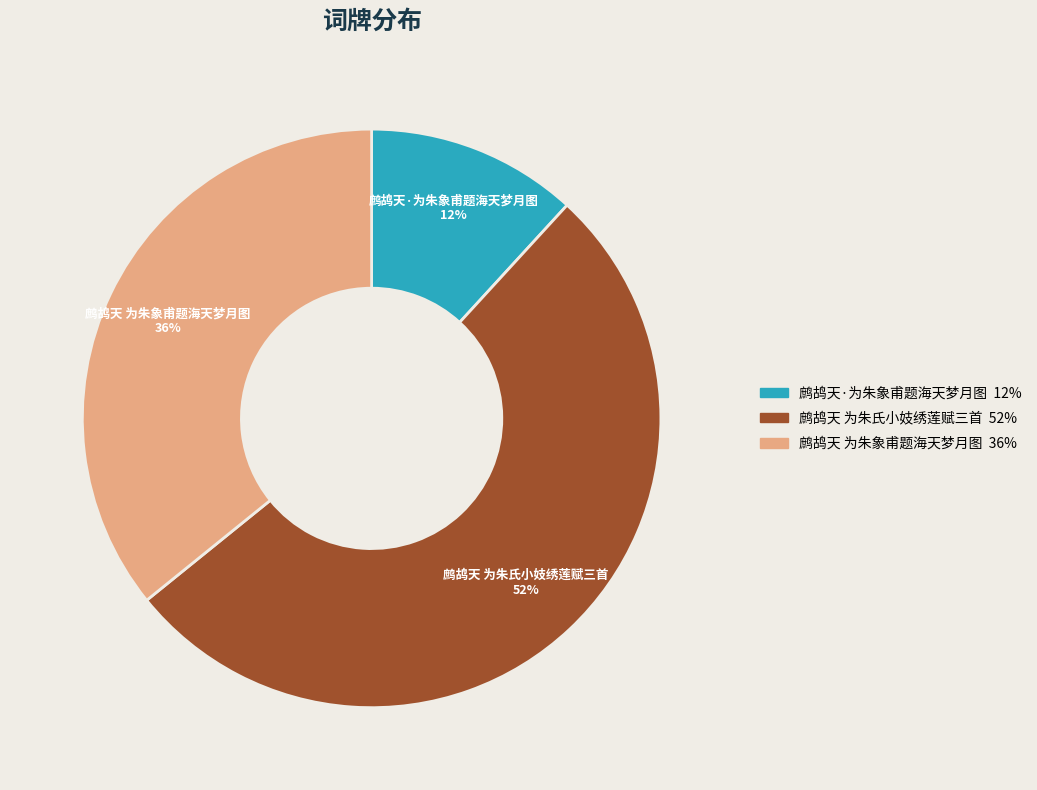

Is the sum of 鹧鸪天·为朱象甫题海天梦月图 and 鹧鸪天 为朱氏小妓绣莲赋三首 greater than half?

Yes